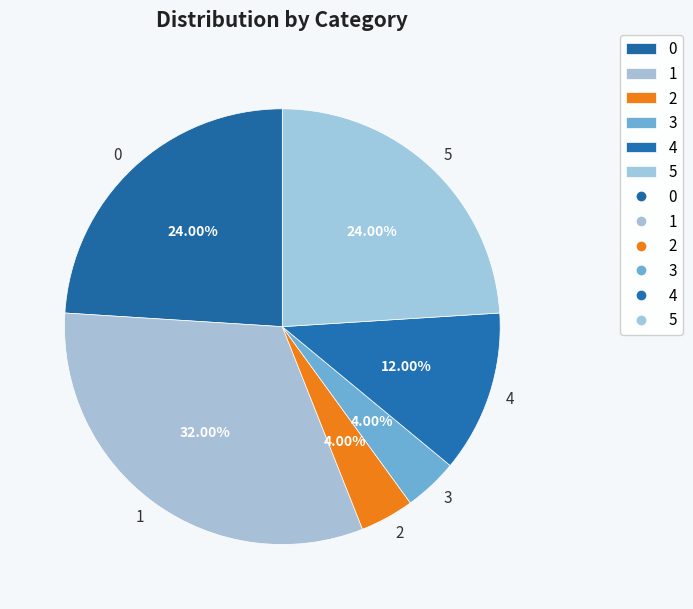

What is the largest slice in the pie chart?

1